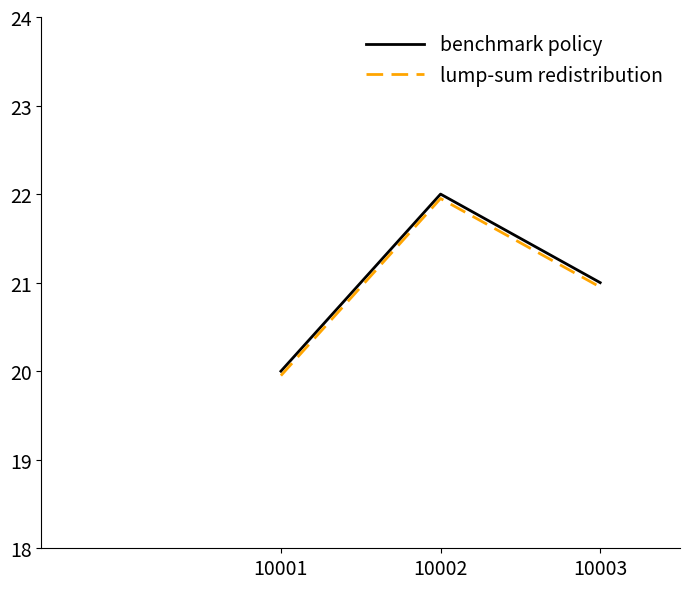

What is the maximum value shown in the chart?

22.0